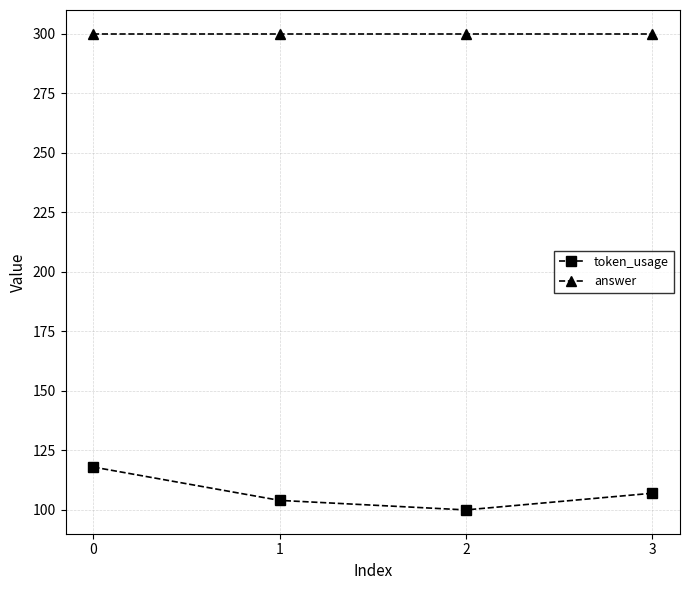

Which series has the widest spread of values?

token_usage